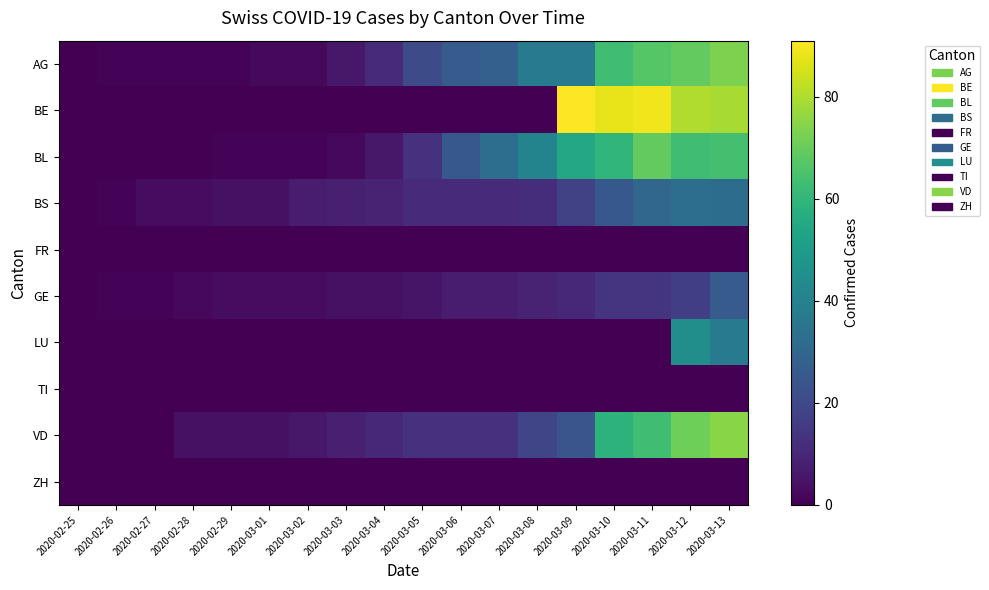

Reading left to right, extract all data points from this chart.

AG: 2020-02-25=0	2020-02-26=1	2020-02-27=1	2020-02-28=1	2020-02-29=1	2020-03-01=2	2020-03-02=2	2020-03-03=6	2020-03-04=11	2020-03-05=21	2020-03-06=26	2020-03-07=28	2020-03-08=38	2020-03-09=38	2020-03-10=63	2020-03-11=67	2020-03-12=69	2020-03-13=73
BE: 2020-02-25=0	2020-02-26=0	2020-02-27=0	2020-02-28=0	2020-02-29=0	2020-03-01=0	2020-03-02=0	2020-03-03=0	2020-03-04=0	2020-03-05=0	2020-03-06=0	2020-03-07=0	2020-03-08=0	2020-03-09=91	2020-03-10=88	2020-03-11=89	2020-03-12=80	2020-03-13=79
BL: 2020-02-25=0	2020-02-26=0	2020-02-27=0	2020-02-28=0	2020-02-29=1	2020-03-01=1	2020-03-02=1	2020-03-03=2	2020-03-04=6	2020-03-05=13	2020-03-06=25	2020-03-07=33	2020-03-08=41	2020-03-09=55	2020-03-10=60	2020-03-11=69	2020-03-12=63	2020-03-13=64
BS: 2020-02-25=0	2020-02-26=1	2020-02-27=3	2020-02-28=3	2020-02-29=4	2020-03-01=4	2020-03-02=7	2020-03-03=8	2020-03-04=9	2020-03-05=11	2020-03-06=11	2020-03-07=11	2020-03-08=12	2020-03-09=18	2020-03-10=25	2020-03-11=30	2020-03-12=33	2020-03-13=32
FR: 2020-02-25=0	2020-02-26=0	2020-02-27=0	2020-02-28=0	2020-02-29=0	2020-03-01=0	2020-03-02=0	2020-03-03=0	2020-03-04=0	2020-03-05=0	2020-03-06=0	2020-03-07=0	2020-03-08=0	2020-03-09=0	2020-03-10=0	2020-03-11=0	2020-03-12=0	2020-03-13=0
GE: 2020-02-25=0	2020-02-26=1	2020-02-27=1	2020-02-28=2	2020-02-29=3	2020-03-01=3	2020-03-02=3	2020-03-03=4	2020-03-04=4	2020-03-05=5	2020-03-06=7	2020-03-07=7	2020-03-08=9	2020-03-09=10	2020-03-10=14	2020-03-11=14	2020-03-12=17	2020-03-13=26
LU: 2020-02-25=0	2020-02-26=0	2020-02-27=0	2020-02-28=0	2020-02-29=0	2020-03-01=0	2020-03-02=0	2020-03-03=0	2020-03-04=0	2020-03-05=0	2020-03-06=0	2020-03-07=0	2020-03-08=0	2020-03-09=0	2020-03-10=0	2020-03-11=0	2020-03-12=45	2020-03-13=37
TI: 2020-02-25=0	2020-02-26=0	2020-02-27=0	2020-02-28=0	2020-02-29=0	2020-03-01=0	2020-03-02=0	2020-03-03=0	2020-03-04=0	2020-03-05=0	2020-03-06=0	2020-03-07=0	2020-03-08=0	2020-03-09=0	2020-03-10=0	2020-03-11=0	2020-03-12=0	2020-03-13=0
VD: 2020-02-25=0	2020-02-26=0	2020-02-27=0	2020-02-28=4	2020-02-29=4	2020-03-01=4	2020-03-02=6	2020-03-03=8	2020-03-04=10	2020-03-05=13	2020-03-06=13	2020-03-07=13	2020-03-08=19	2020-03-09=24	2020-03-10=59	2020-03-11=63	2020-03-12=71	2020-03-13=75
ZH: 2020-02-25=0	2020-02-26=0	2020-02-27=0	2020-02-28=0	2020-02-29=0	2020-03-01=0	2020-03-02=0	2020-03-03=0	2020-03-04=0	2020-03-05=0	2020-03-06=0	2020-03-07=0	2020-03-08=0	2020-03-09=0	2020-03-10=0	2020-03-11=0	2020-03-12=0	2020-03-13=0